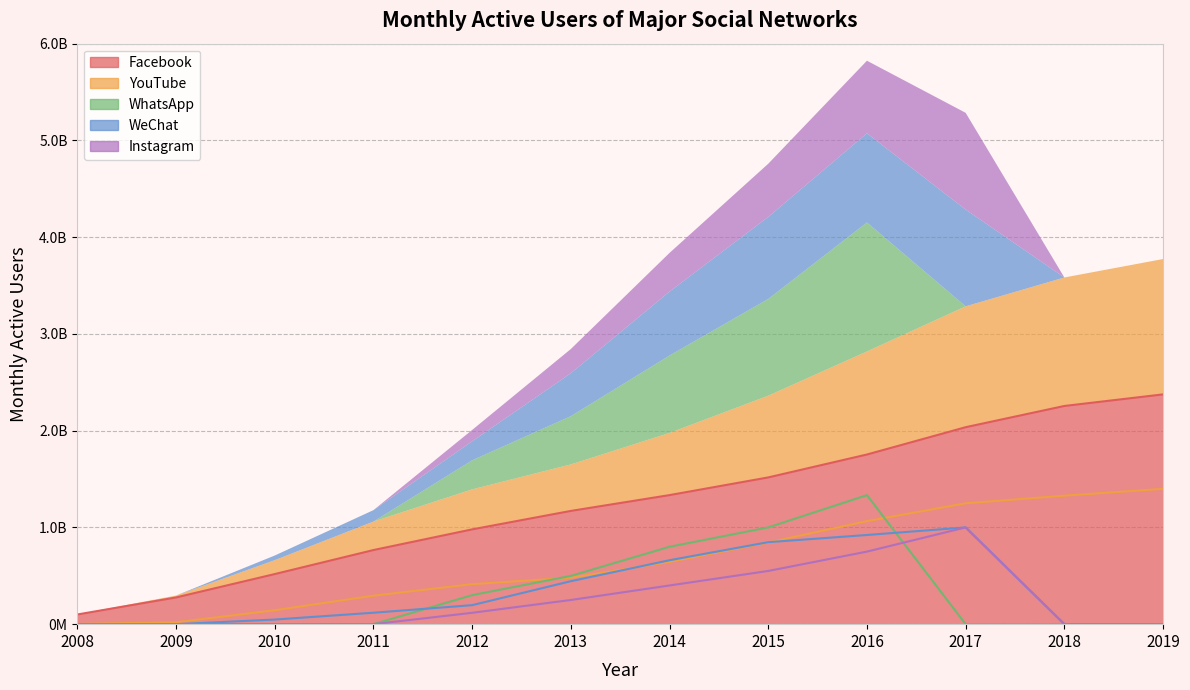

Which label corresponds to the smallest value in the chart?

2008